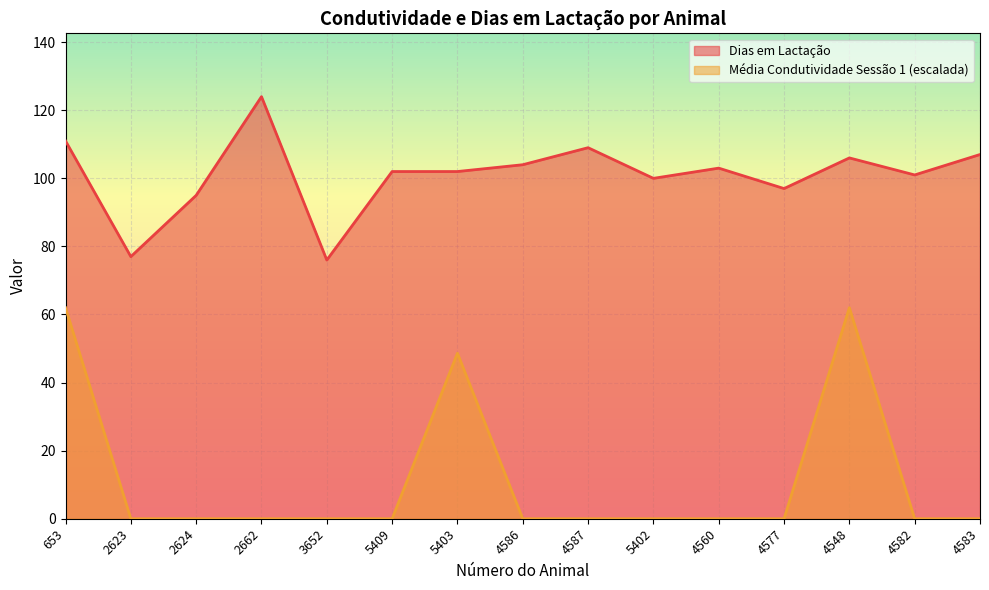

List the series in order of their overall mean, highest first.

Dias em Lactação, Média Condutividade Sessão 1 (escalada)